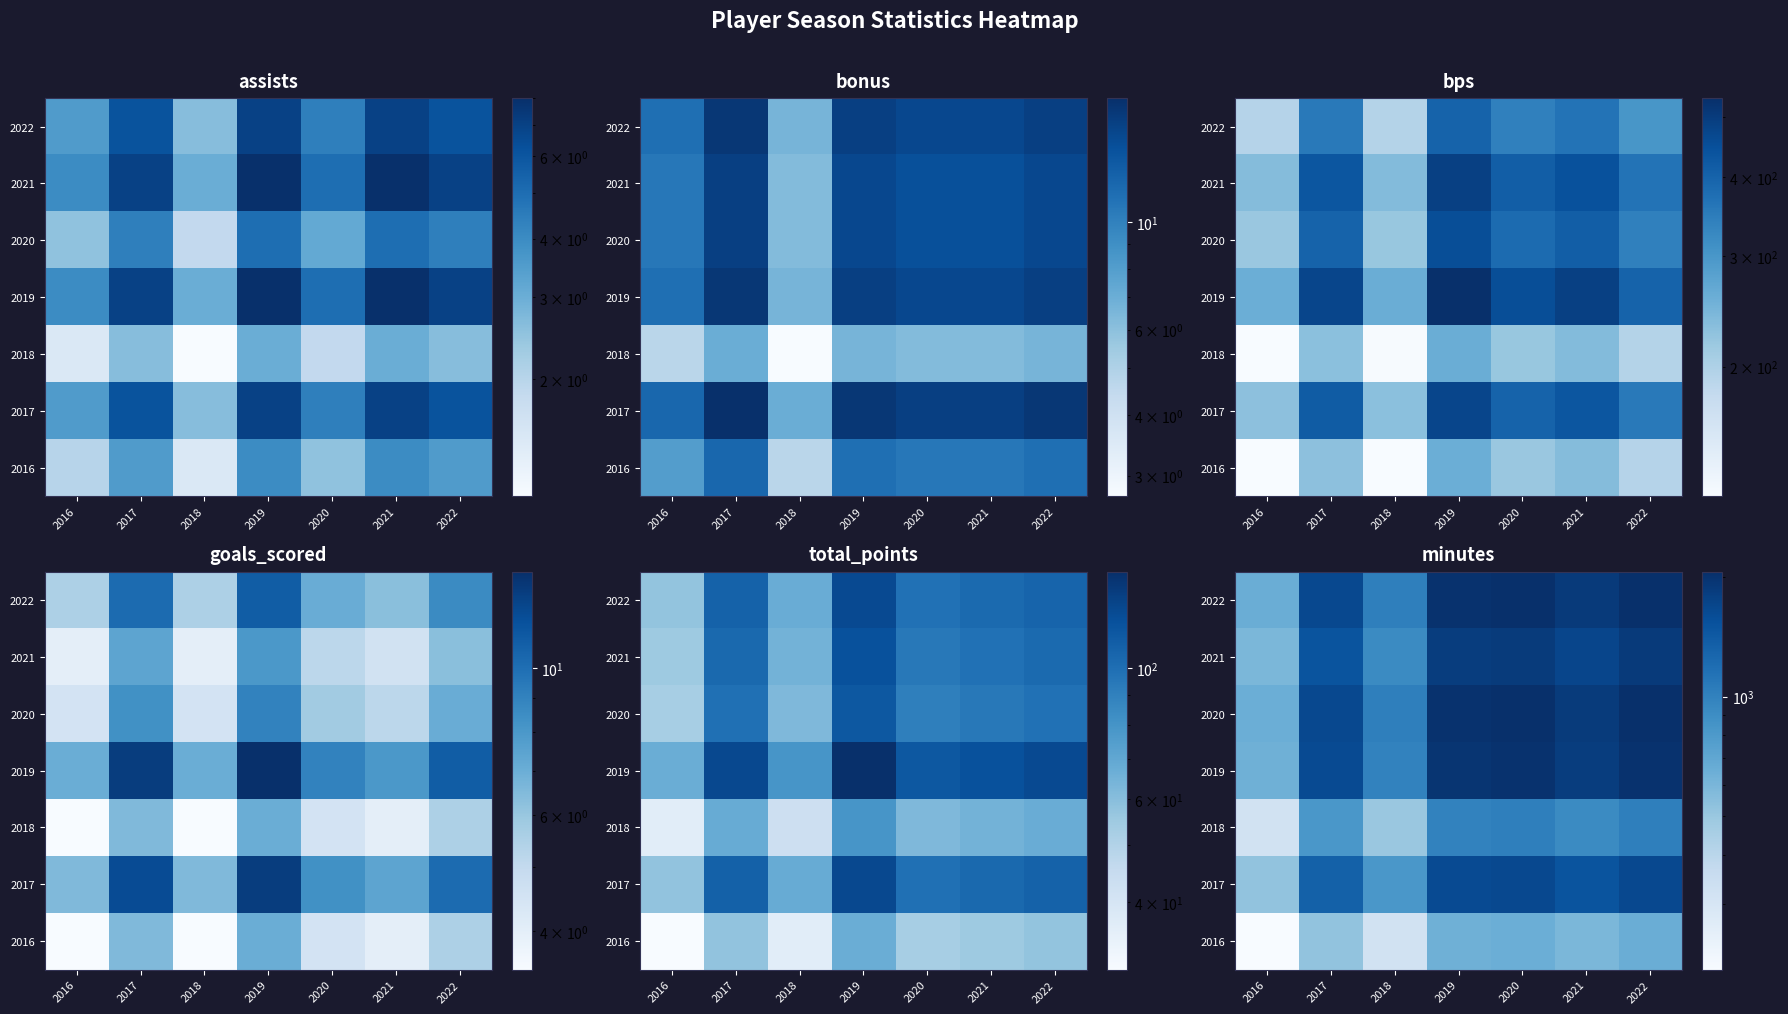

At which category does the chart reach its peak across all series?

2022